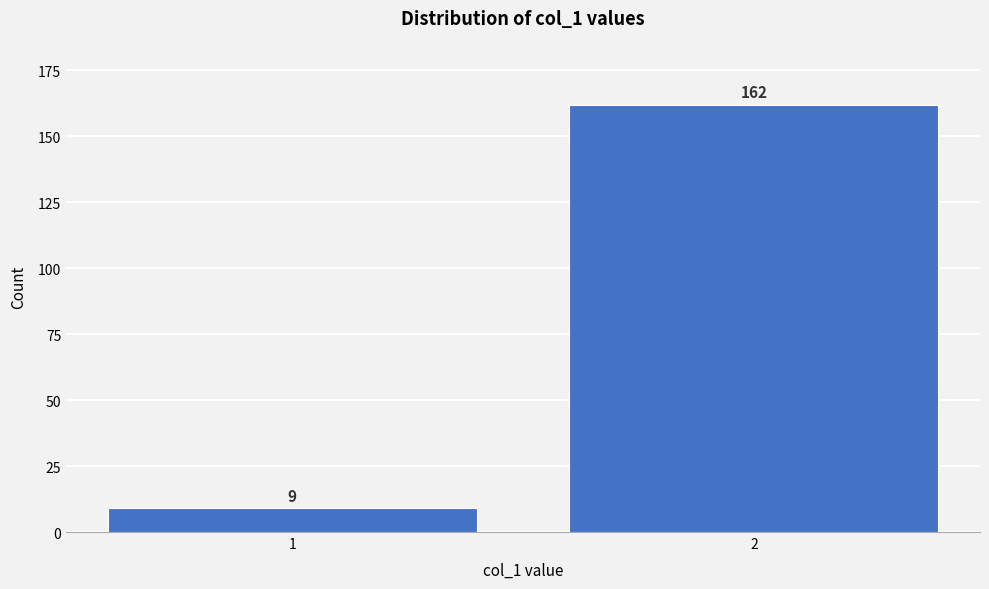

Reading right to left, list all the values displayed in this chart.

162	9